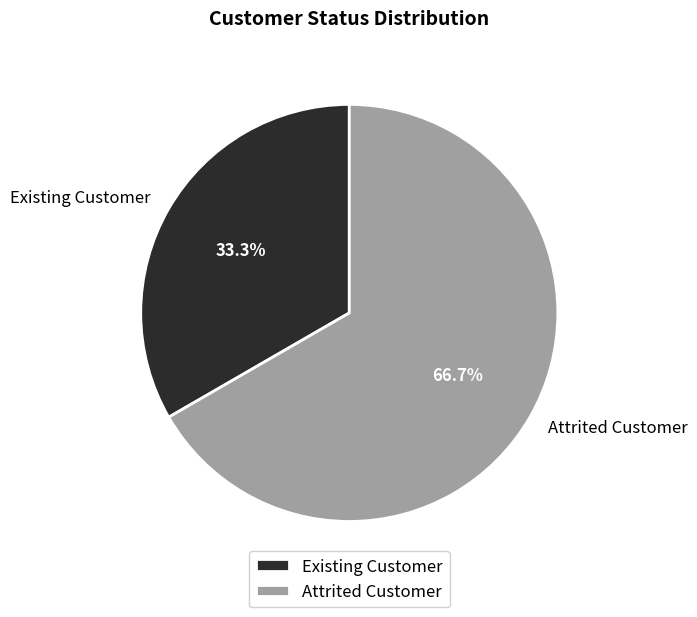

To the nearest percent, what is the difference between the largest and smallest slice percentages?

33%